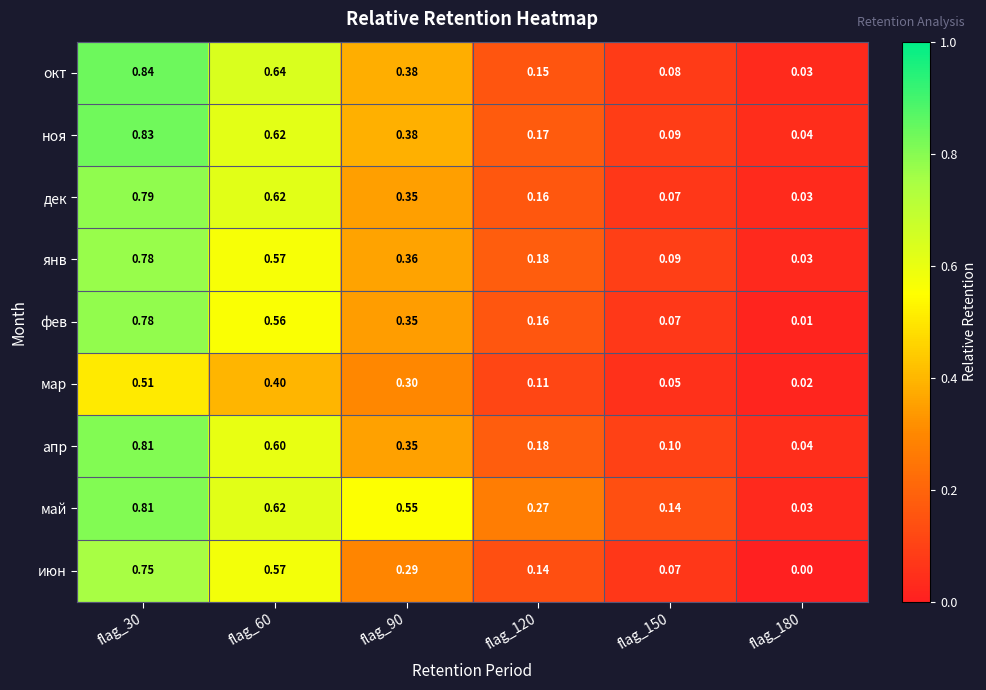

Which series has the largest range (max minus min)?

окт